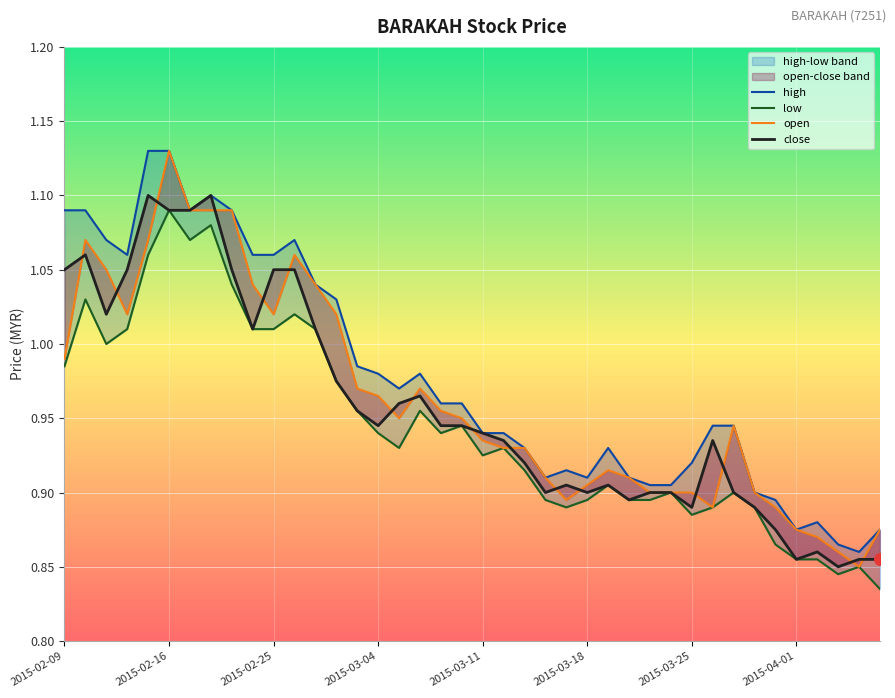

Which series reaches the minimum Y coordinate?

low